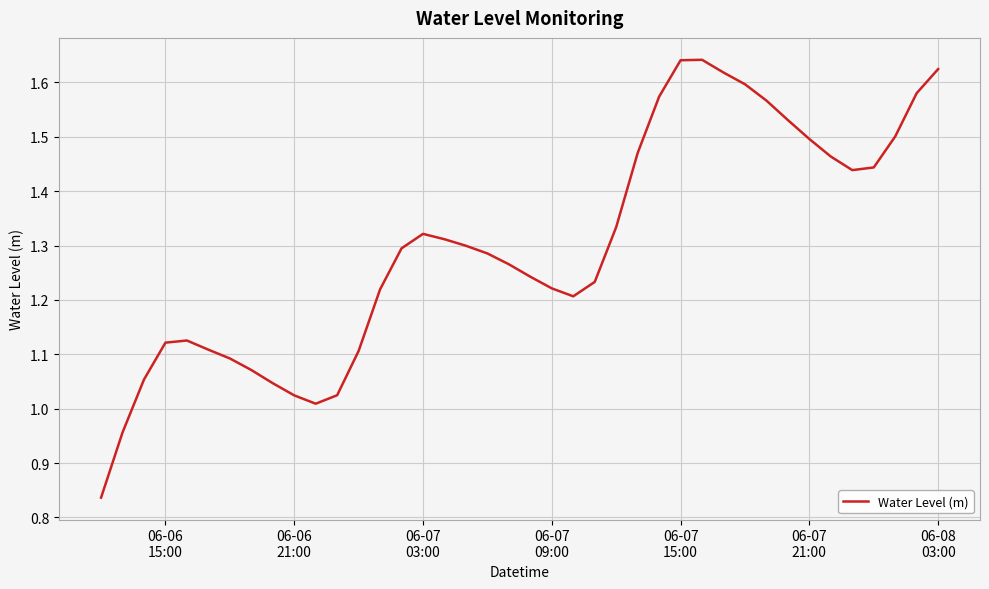

How many lines are shown in the chart?

1